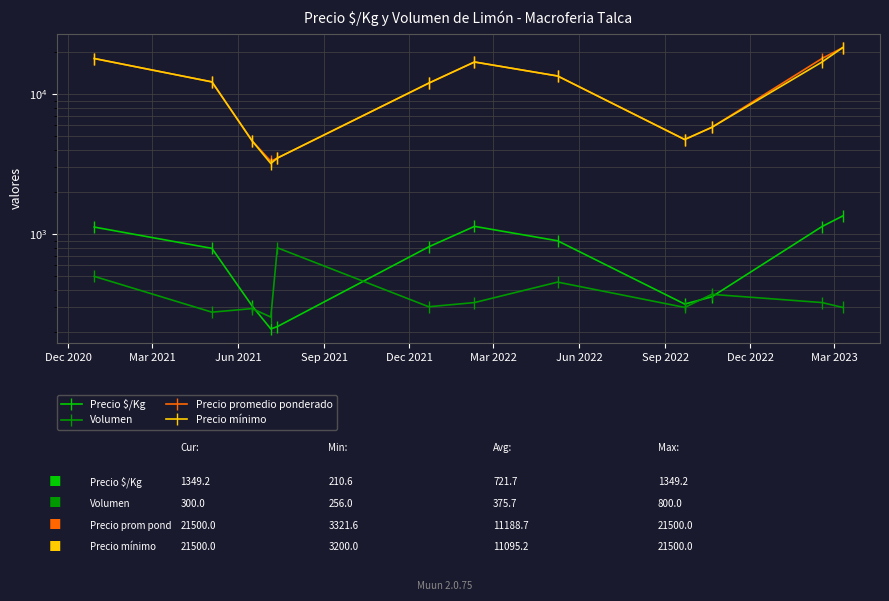

How many data points does each series have?

12